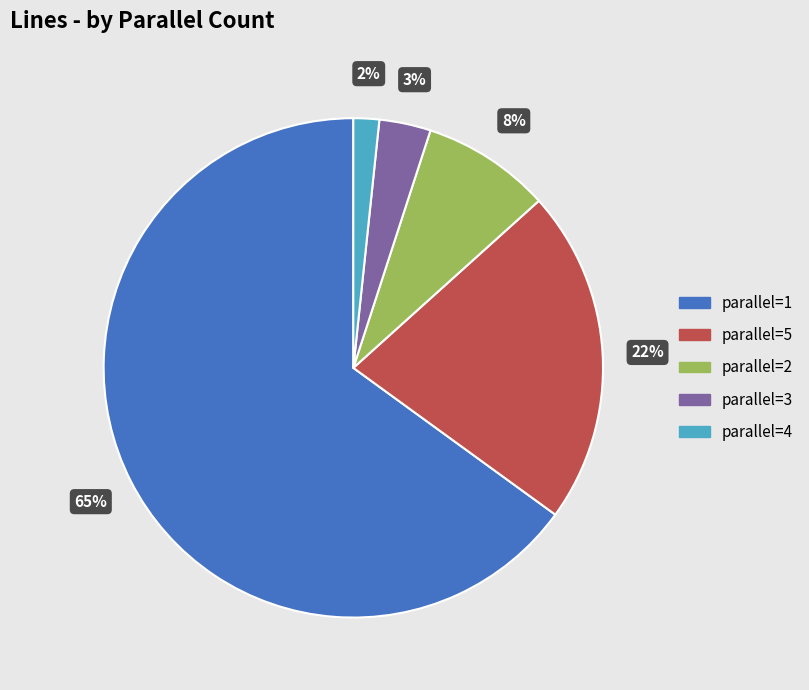

How many slices are in this pie chart?

5